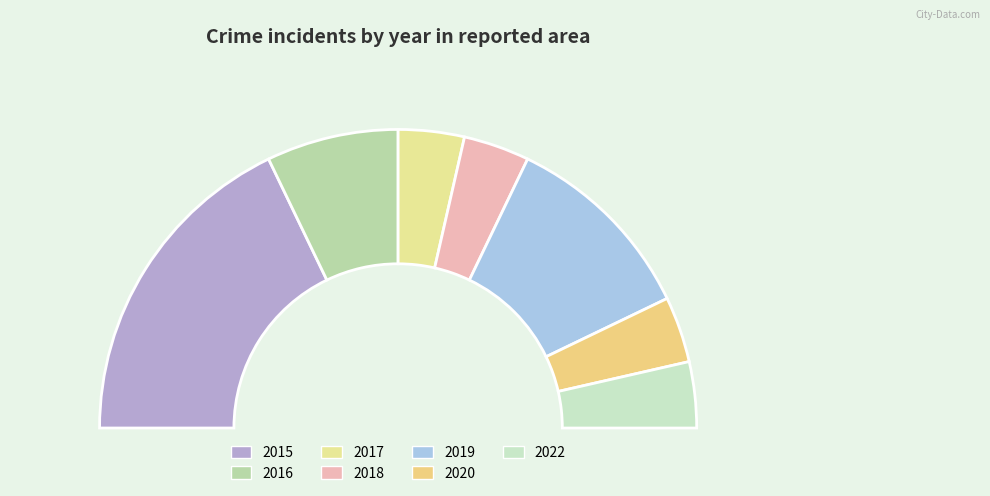

Count the number of slices in the pie.

7